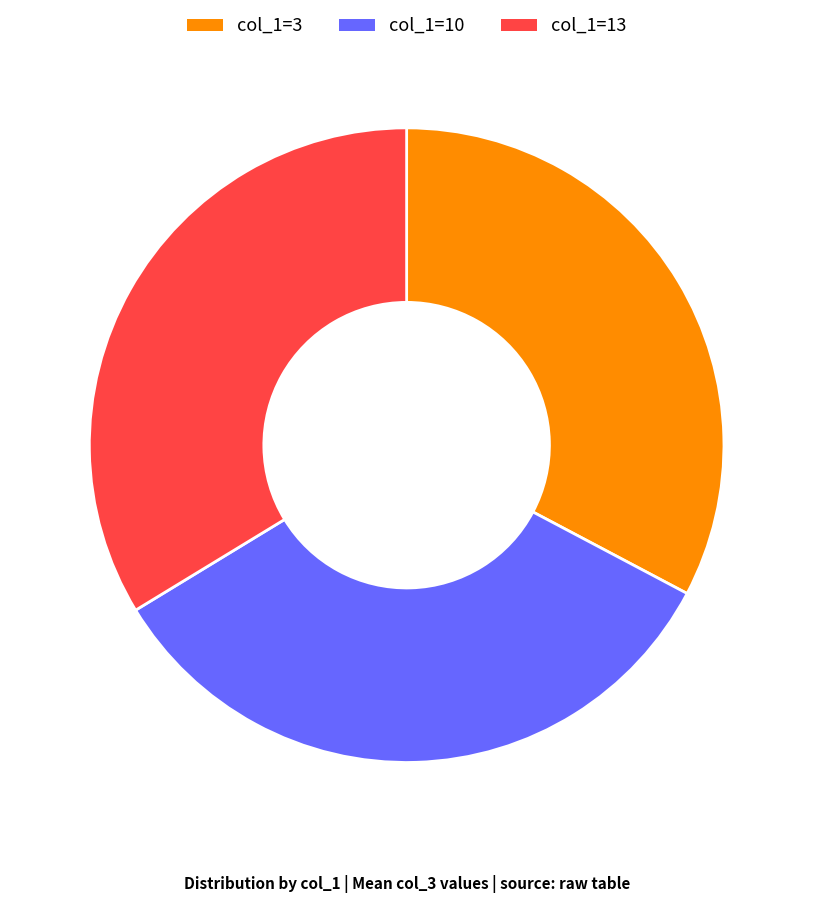

What is the smallest slice in the pie chart?

col_1=3